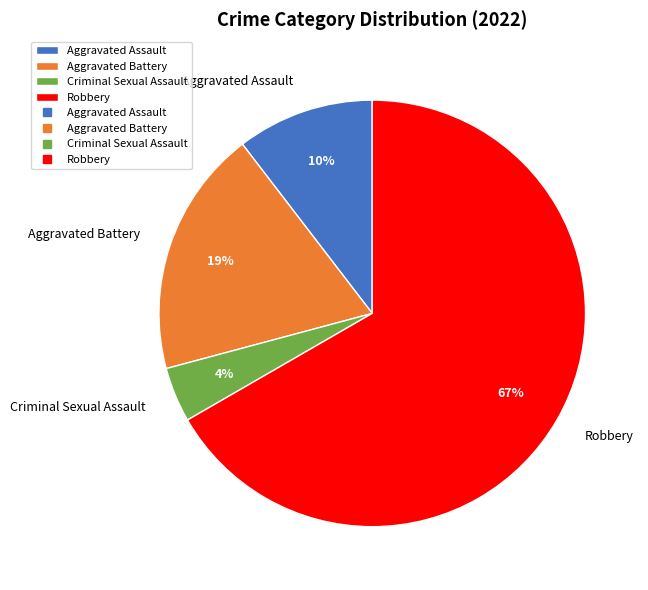

To the nearest percent, what is the difference between the Criminal Sexual Assault and Aggravated Battery slice percentages?

15%